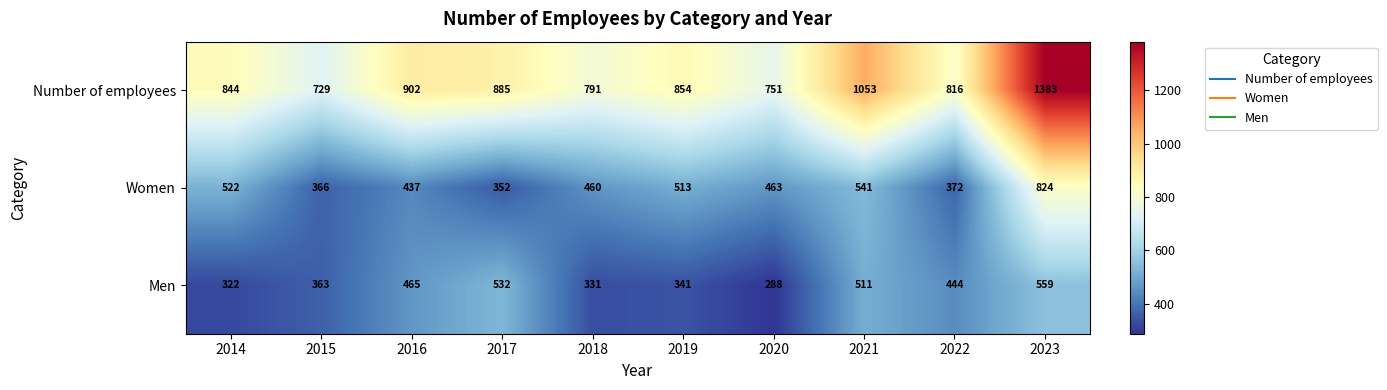

Which category has the lowest value in the Women series?

2017